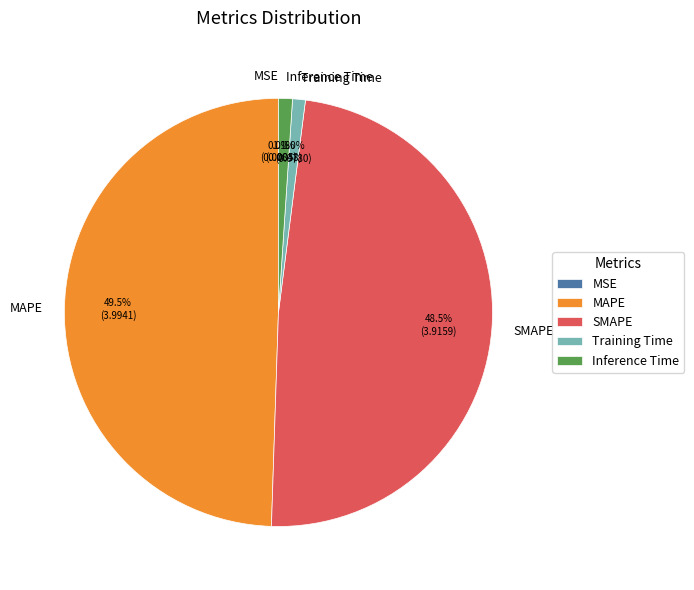

What percentage is the Inference Time slice, to the nearest percent?

1%